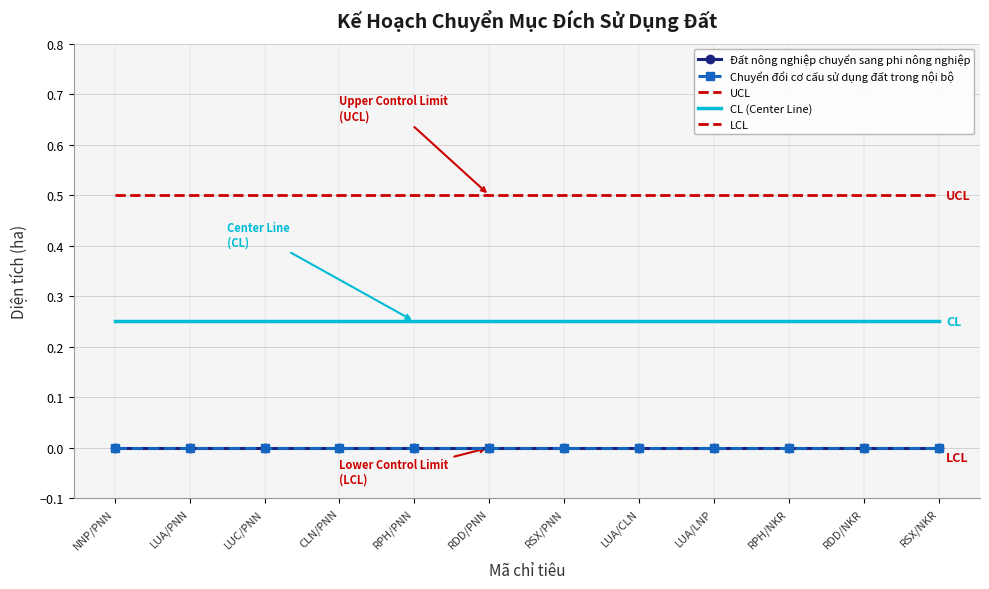

True or false: CL (Center Line) and Chuyển đổi cơ cấu sử dụng đất trong nội bộ cross at least once.

False